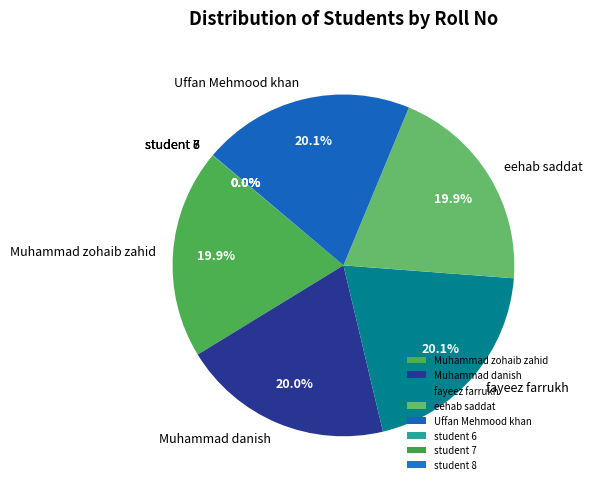

What is the ratio of the value at Uffan Mehmood khan to the value at Muhammad zohaib zahid?

1.0